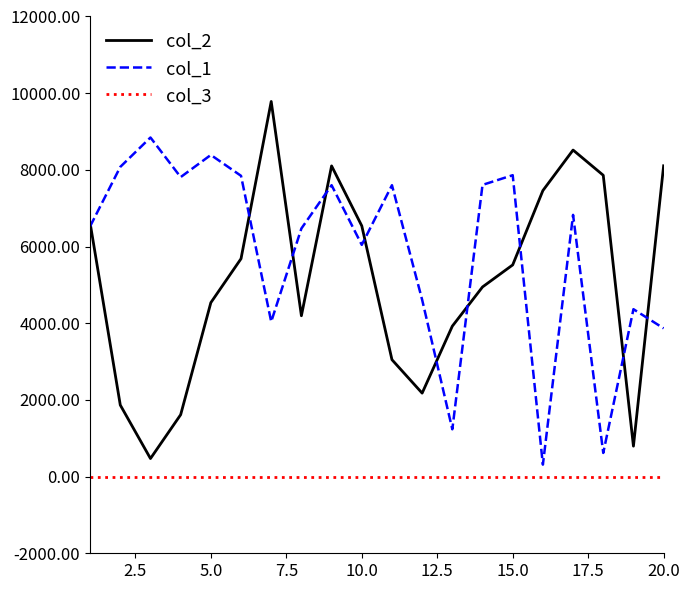

True or false: col_3 and col_2 intersect in this chart.

False